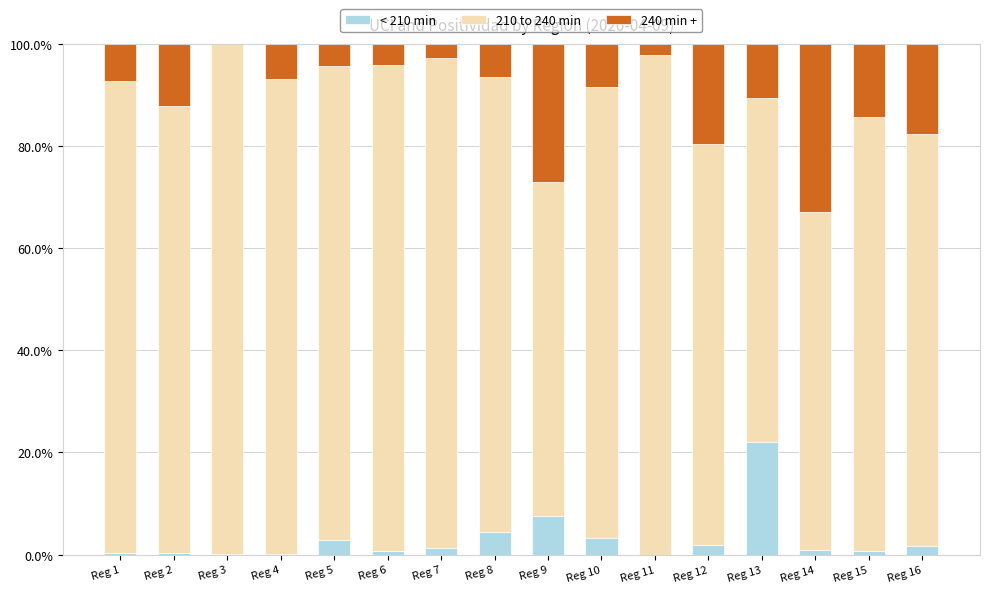

What is the maximum value for < 210 min?

22.0